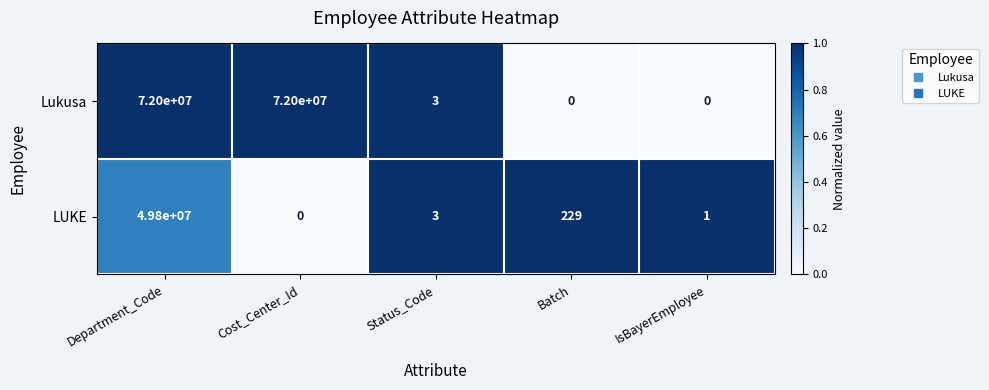

Where is LUKE nearest to the value 24900000?

Batch